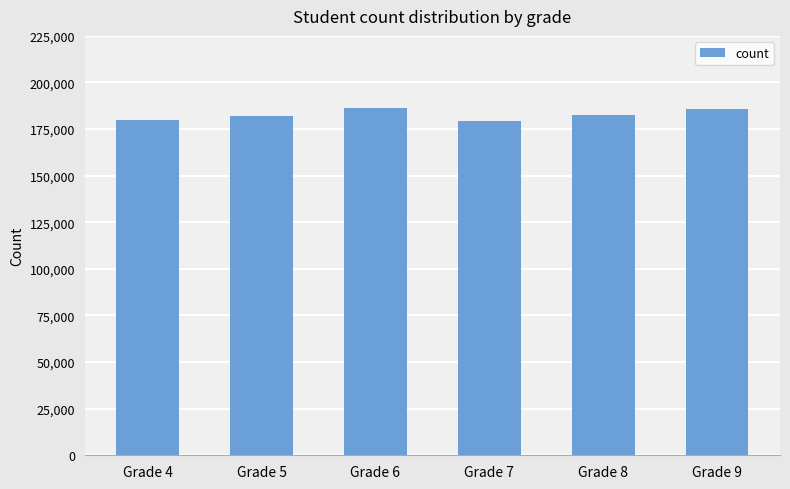

How many values are below 182818?

3